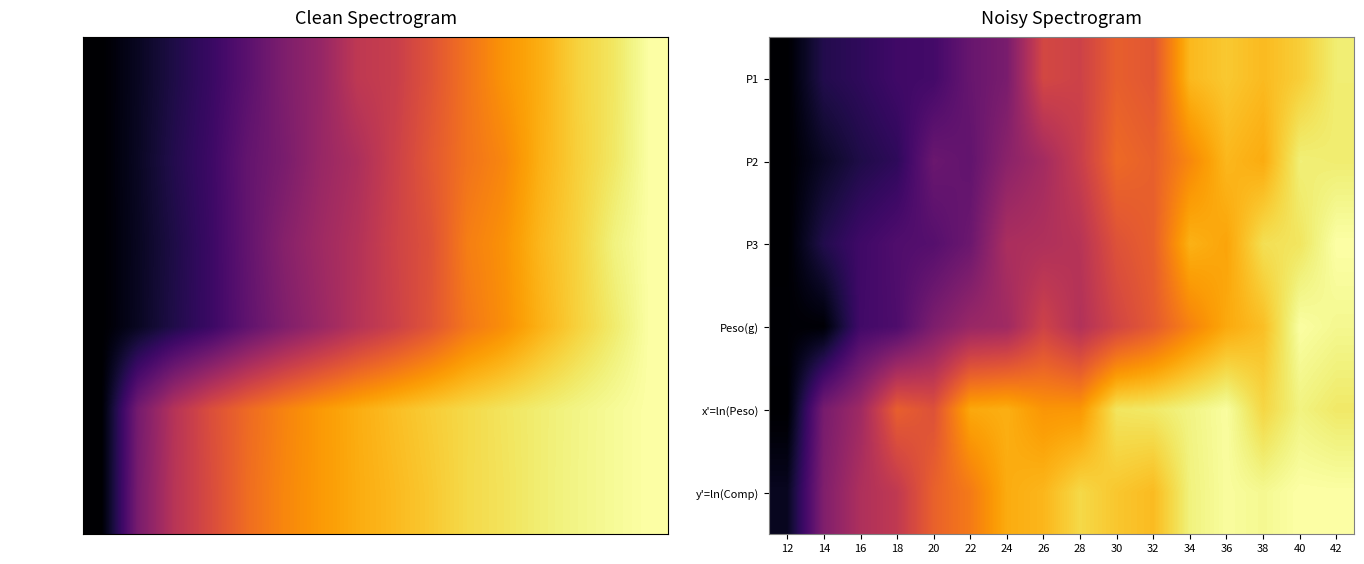

Which series has the largest total across all categories?

y'=ln(Comp)